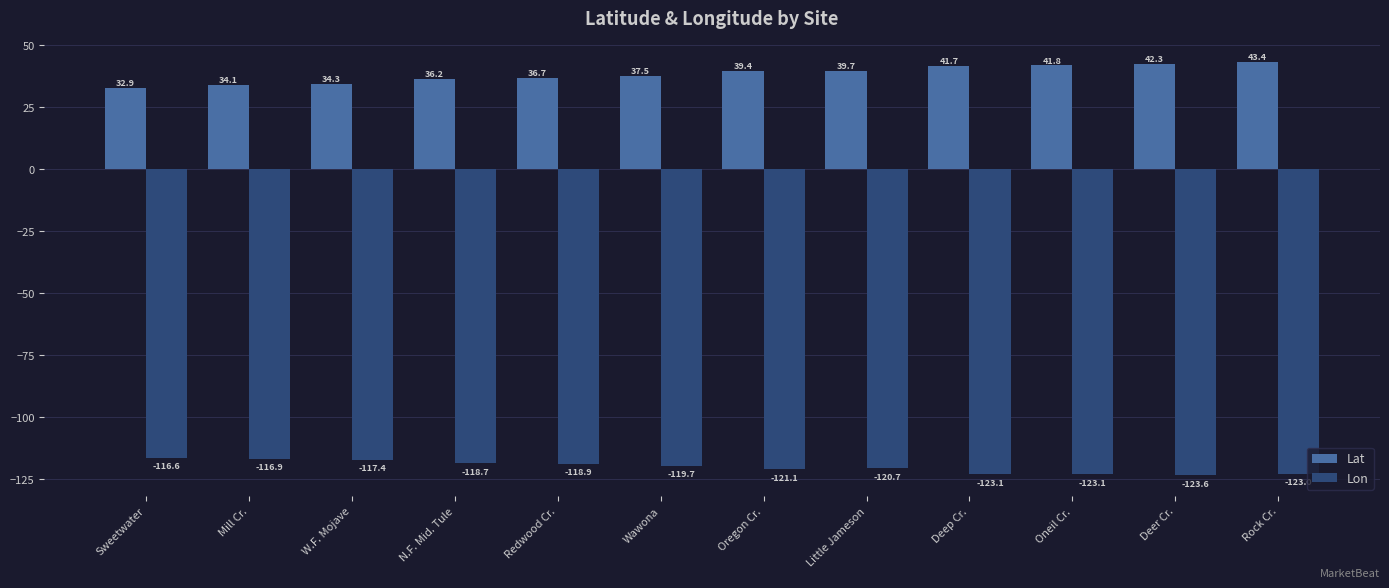

Is it true that Lat equals 43.4 at Rock Cr.?

True